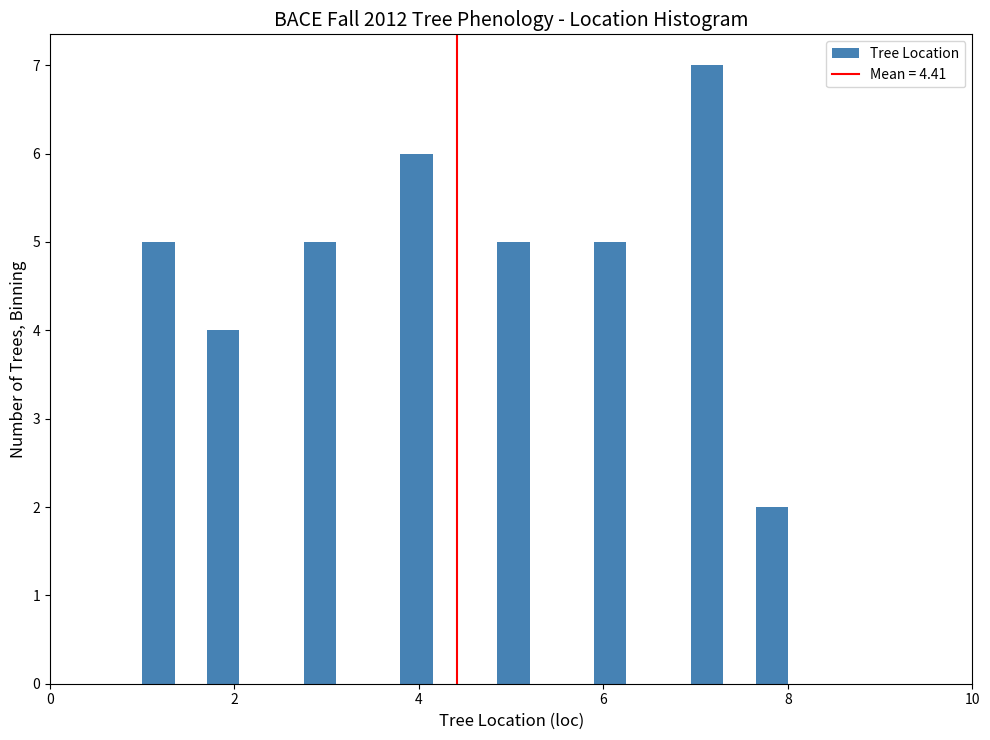

Read against the x-axis, roughly where is the centre of the tallest bar?

7.2